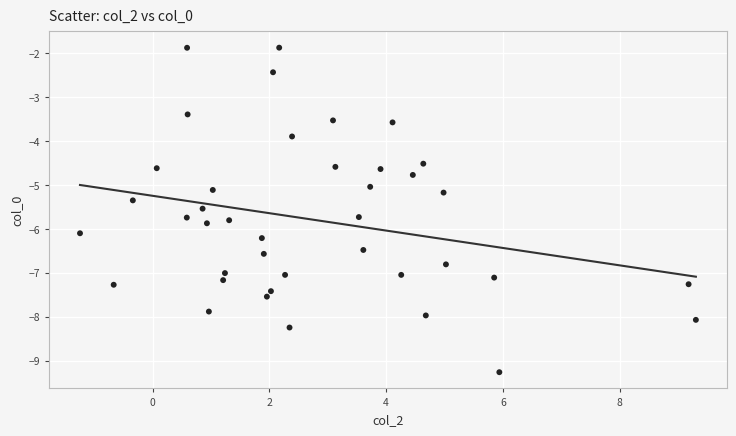

What is the range of X values (max minus min)?

10.5